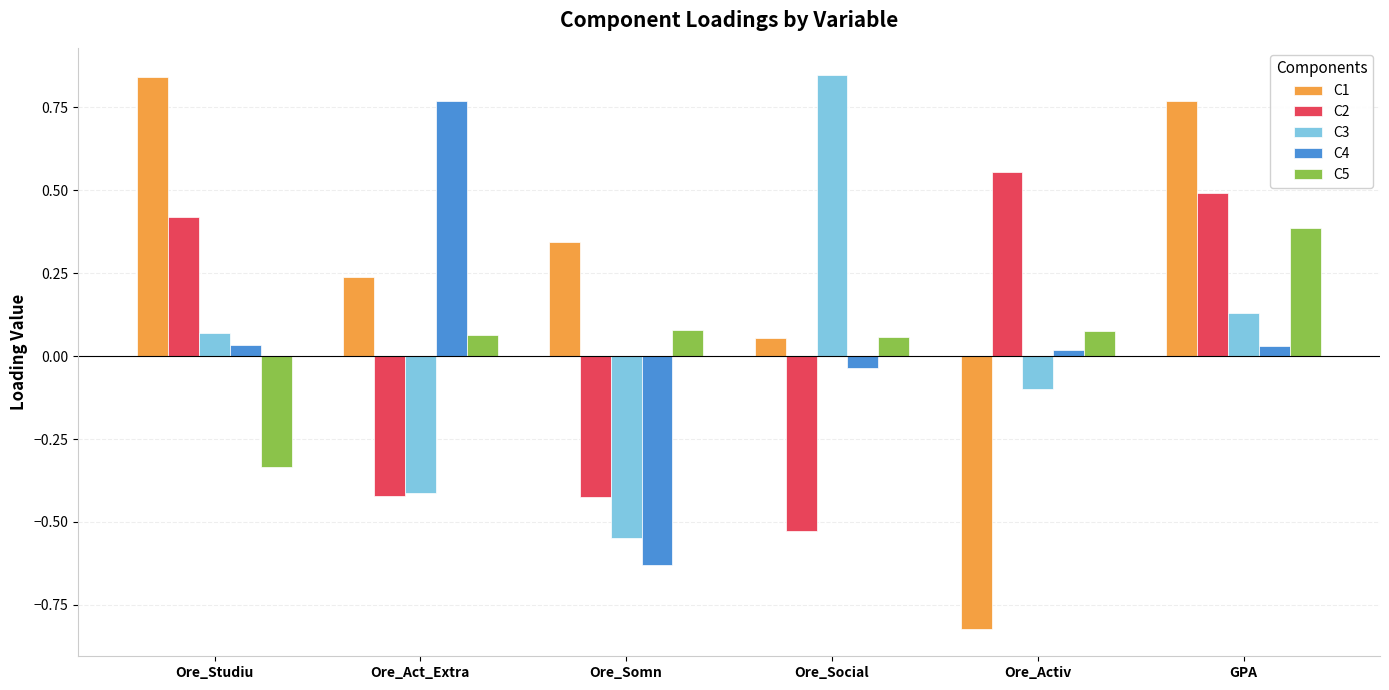

How many bars are there in each group?

5